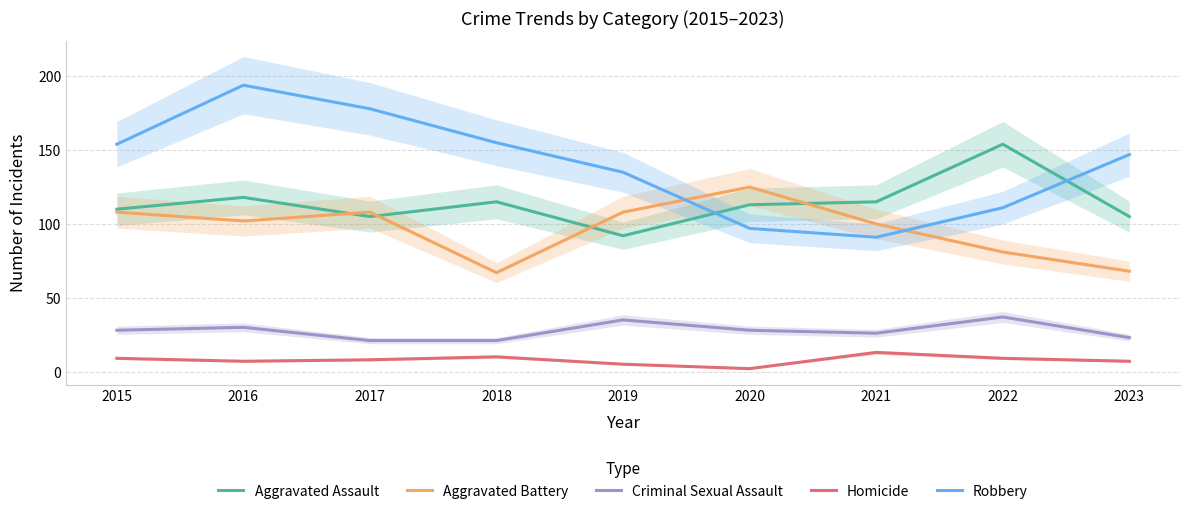

How many interior local valleys does the Robbery series have?

1